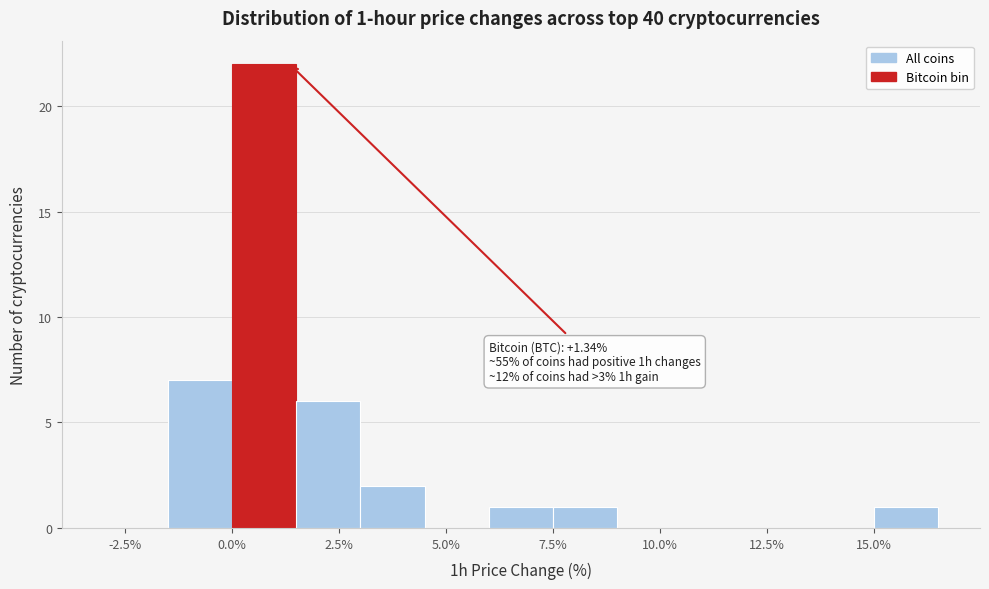

Read against the x-axis, roughly where is the centre of the tallest bar?

1.0